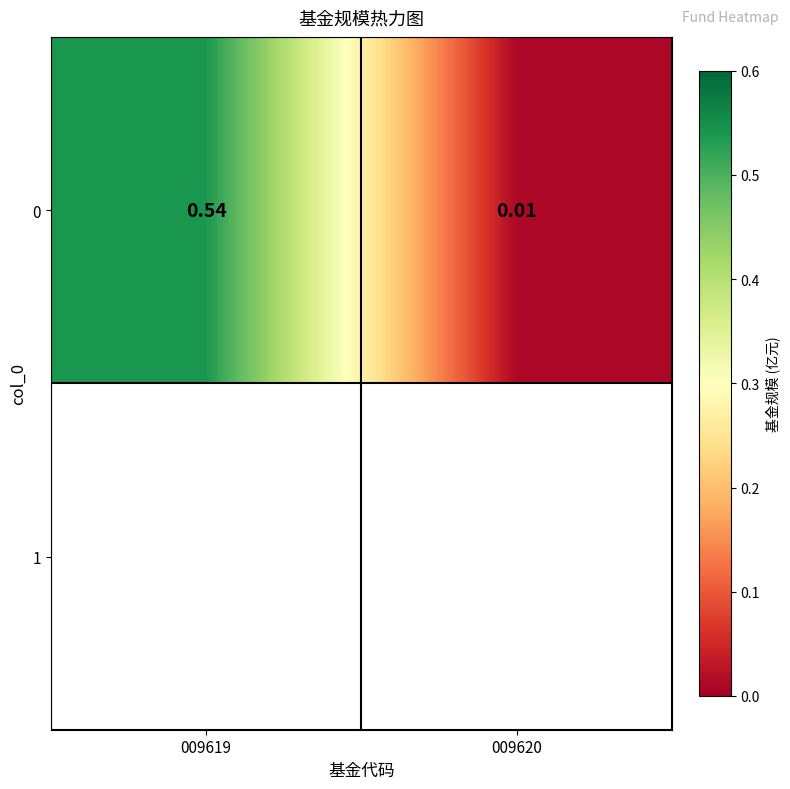

What is the sum of the values at 009619 and 009620?

0.6